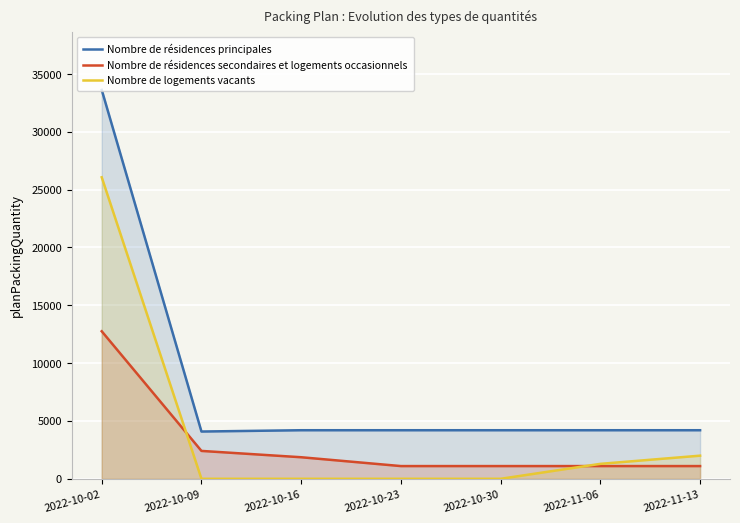

At which category does the chart reach its minimum across all series?

2022-10-09